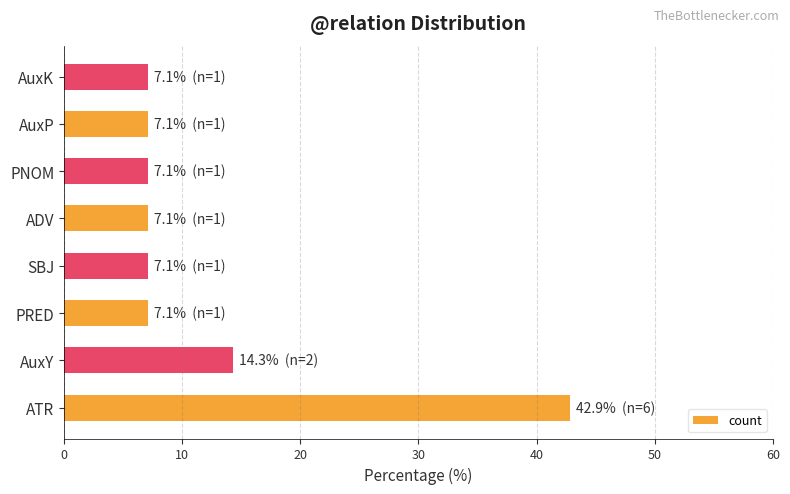

Is it true that the value at ATR is 42.9?

True